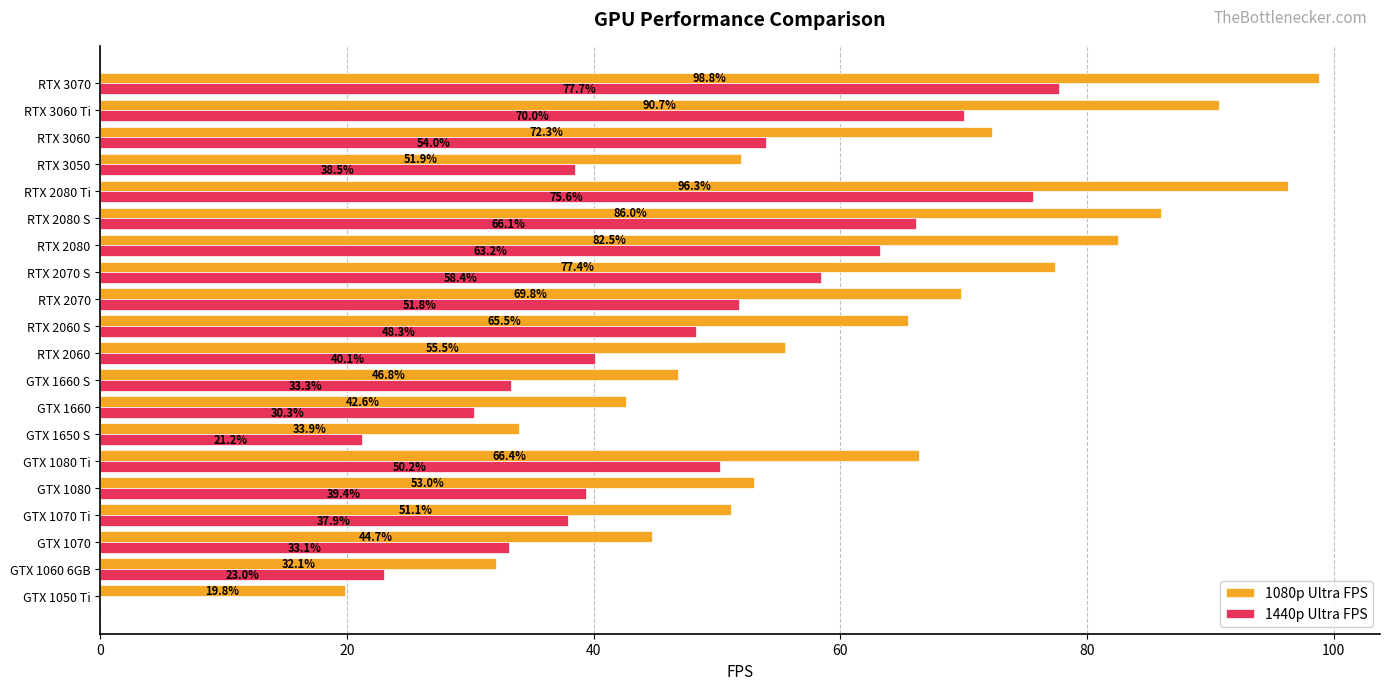

The 1440p Ultra FPS series shows 51.8 at RTX 2070. True or false?

True